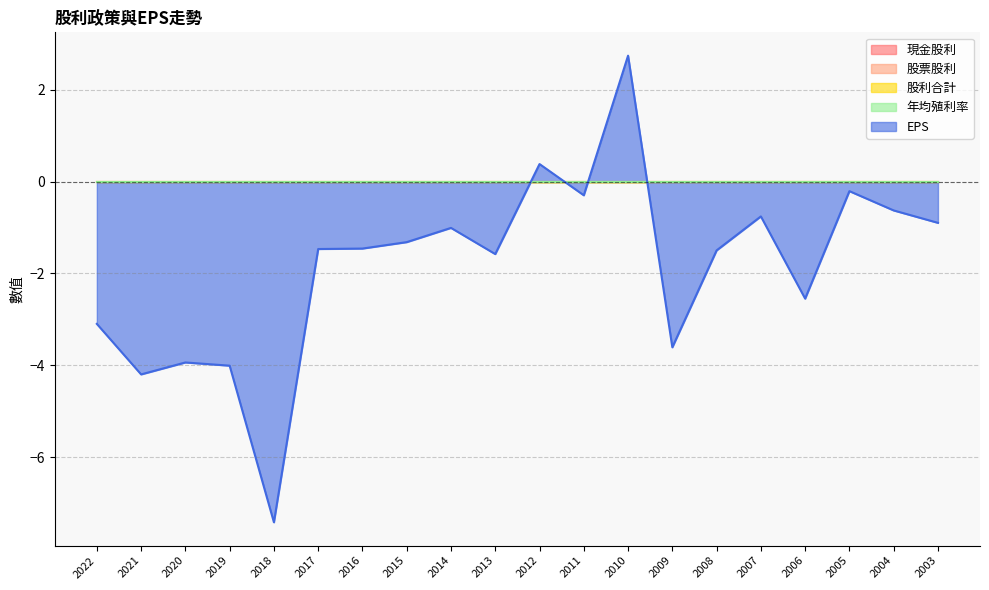

Rank the series by their maximum value, from highest to lowest.

EPS, 現金股利, 股票股利, 股利合計, 年均殖利率